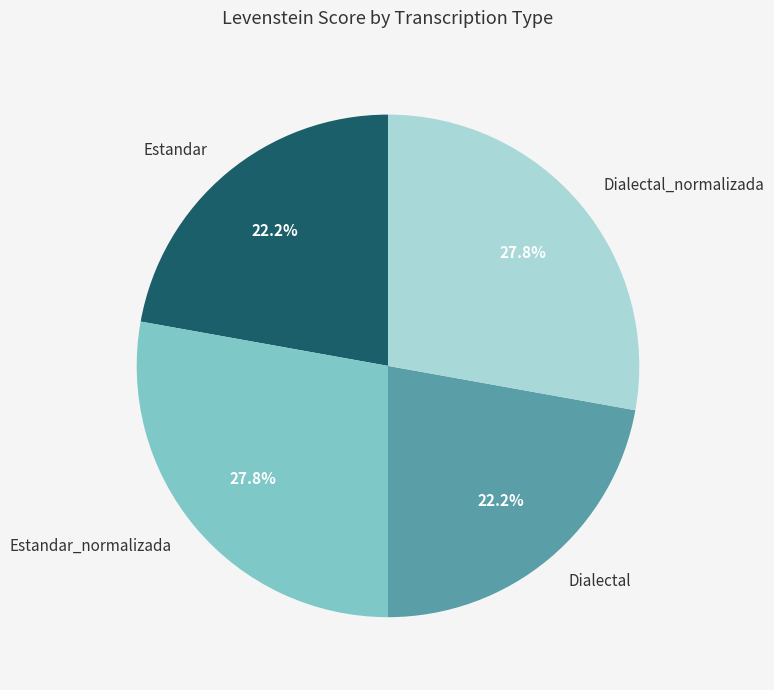

Which has a higher value, Dialectal_normalizada or Estandar?

Dialectal_normalizada